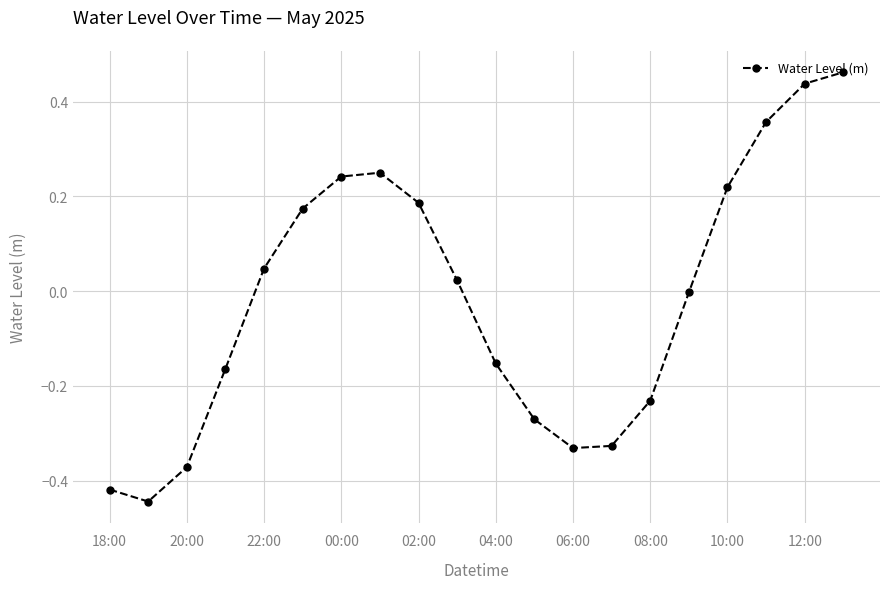

What is the difference between the maximum and minimum values?

0.9